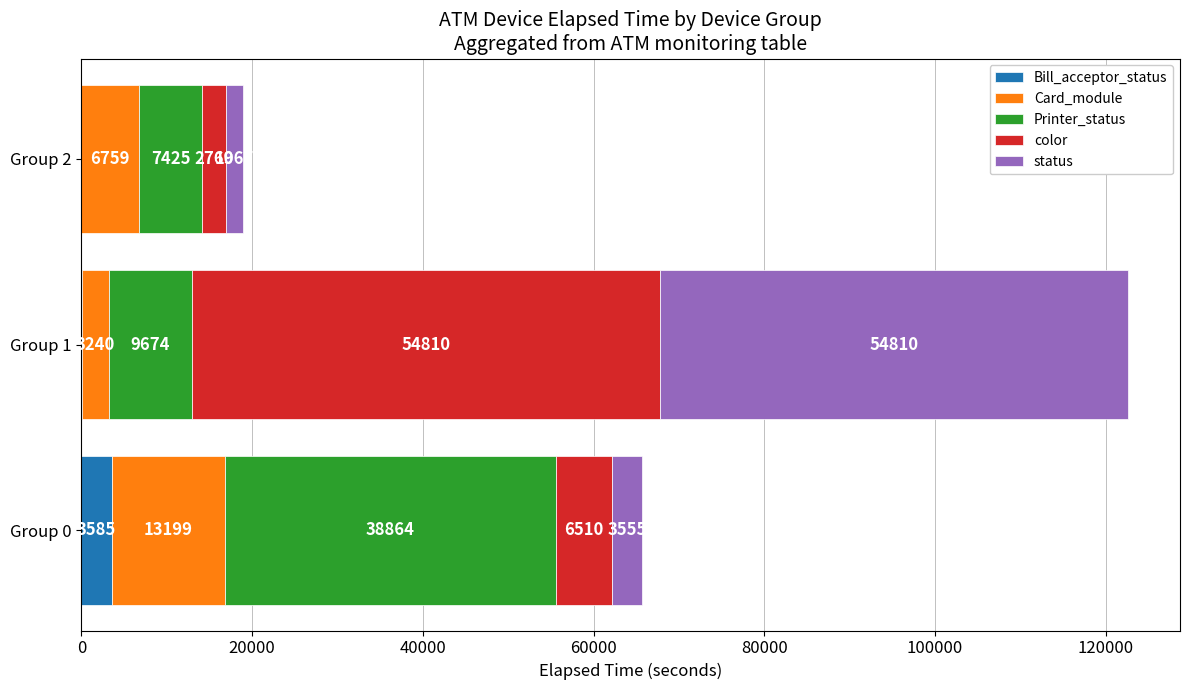

What is the total value across all series at Group 0?

65713